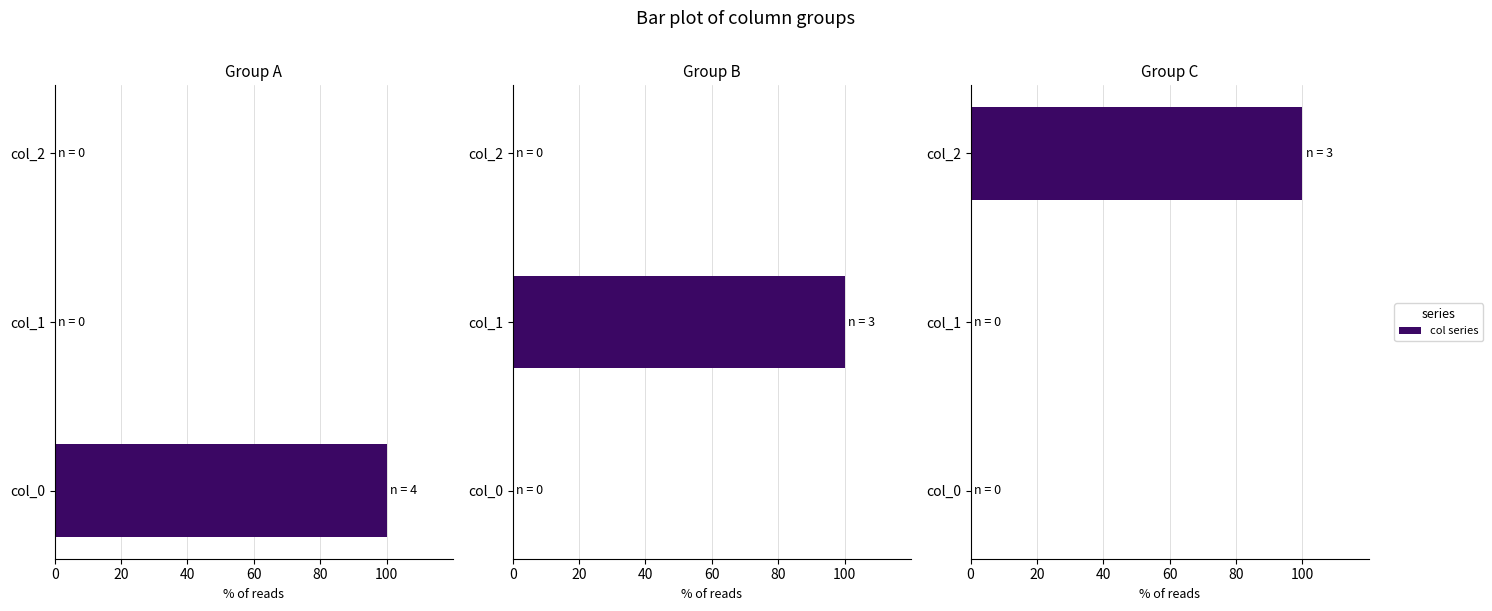

What is the average value of the Group C series?

33